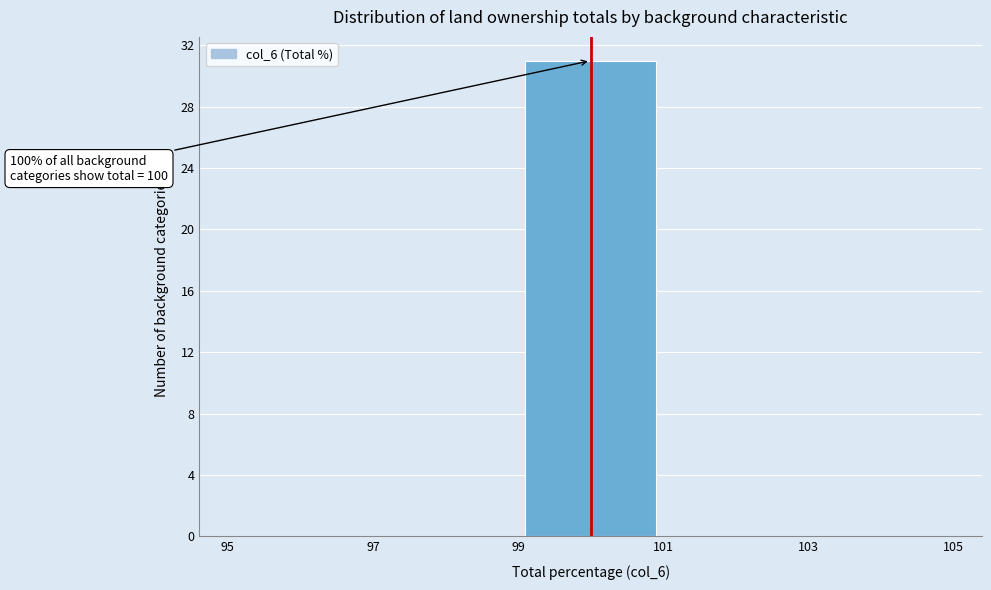

Over which range of the x-axis is the bar tallest?

99 to 101